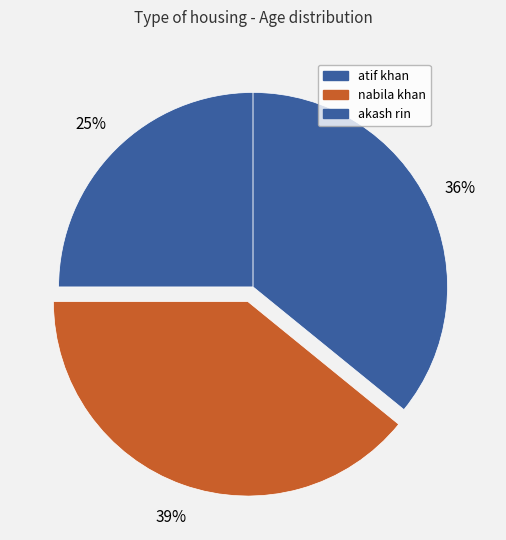

How many slices are in this pie chart?

3